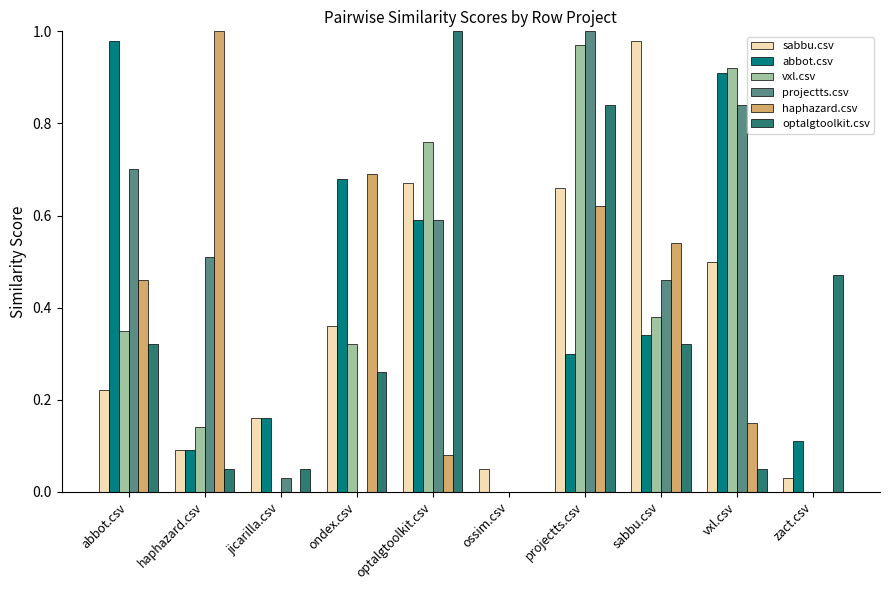

Is the value of optalgtoolkit.csv at optalgtoolkit.csv greater than the value of projectts.csv at sabbu.csv?

Yes